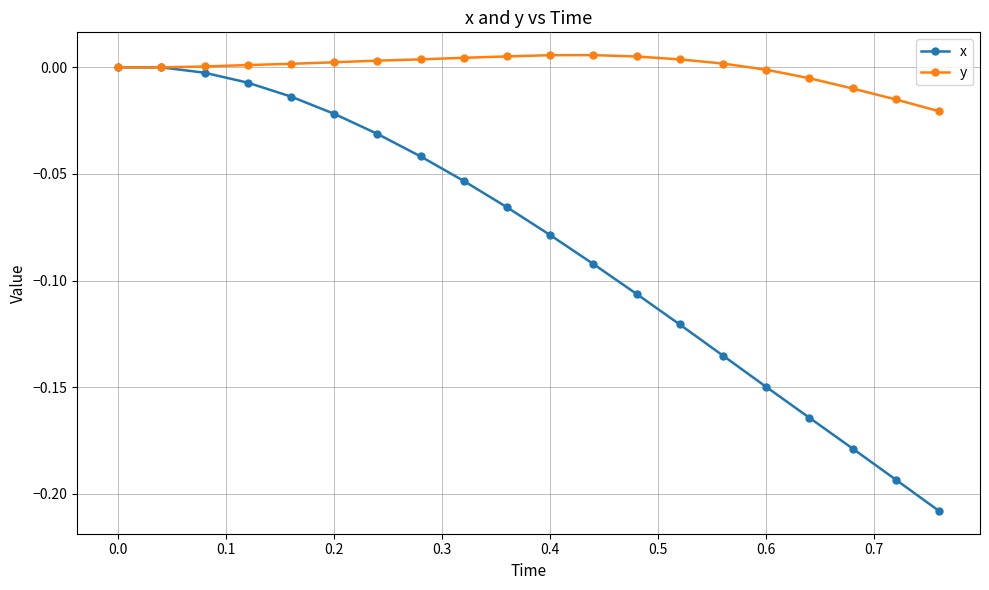

Which series has the largest total across all categories?

y